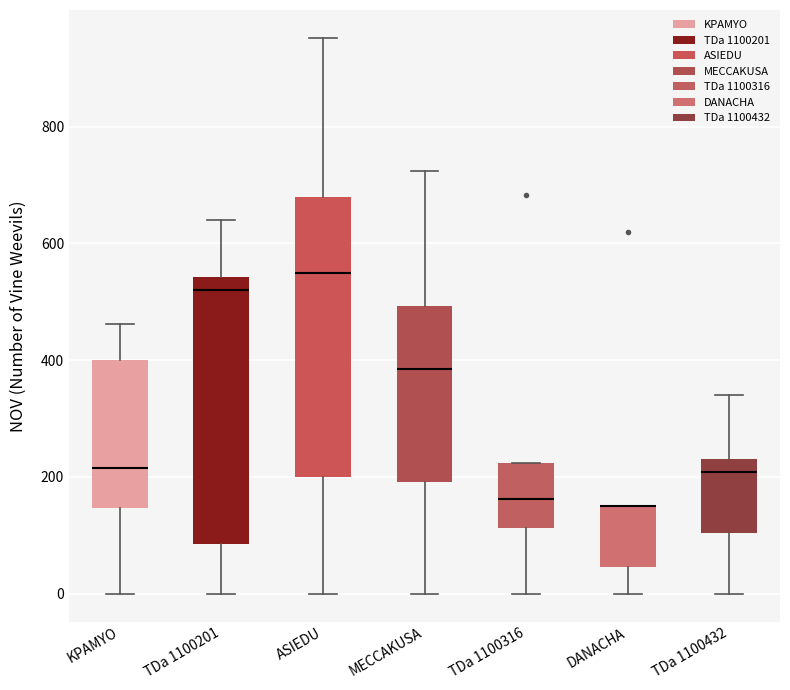

Reading left to right, read every box against the y-axis: the position of its median line, the range the box covers, and the ends of its whiskers. The values are not printed on the chart, so give them approximately, as read against the axis.

KPAMYO: median 220, box 140 to 400, whiskers 0 to 460
TDa 1100201: median 520, box 80 to 540, whiskers 0 to 640
ASIEDU: median 560, box 200 to 680, whiskers 0 to 960
MECCAKUSA: median 380, box 200 to 500, whiskers 0 to 720
TDa 1100316: median 160, box 120 to 220, whiskers 0 to 220
DANACHA: median 160 (drawn on the box's upper edge), box 40 to 160, whiskers 0 to 160
TDa 1100432: median 200, box 100 to 240, whiskers 0 to 340